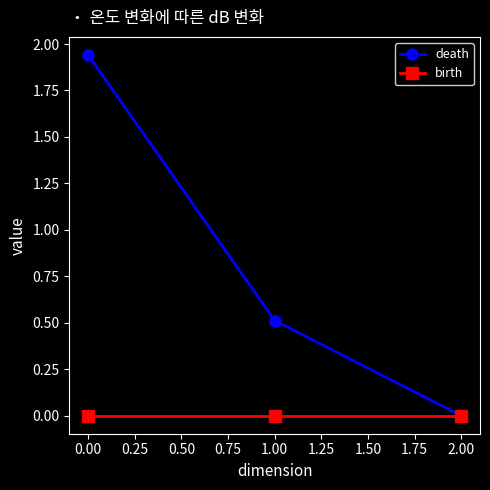

Is it true that death equals 0.2 at 1.00?

False